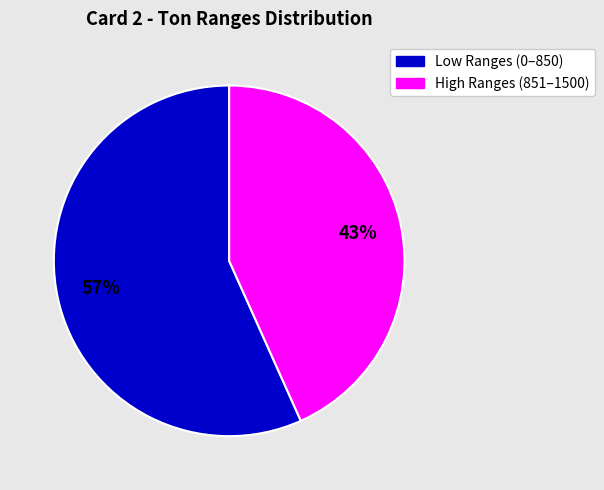

Count the number of slices in the pie.

2